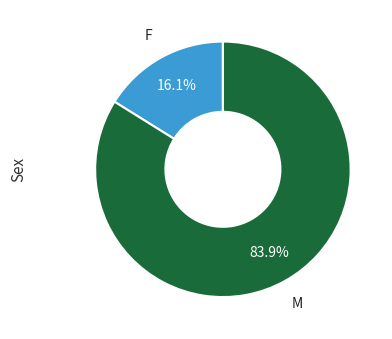

Does any single category account for the majority?

Yes